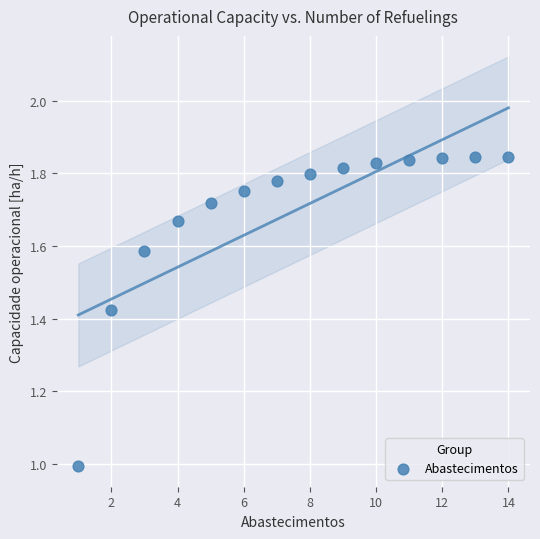

What is the range of Y values (max minus min)?

0.9